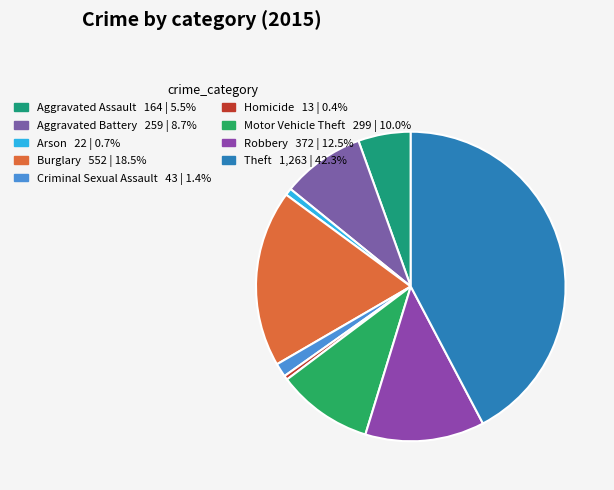

Is the sum of Robbery and Motor Vehicle Theft greater than half?

No